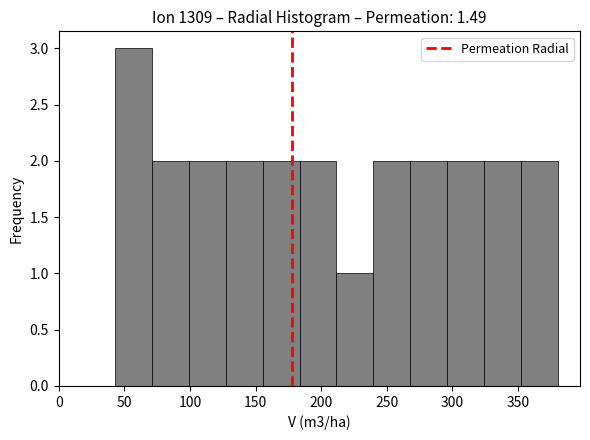

Reading left to right, list every bar in this chart as the range it spans on the x-axis followed by its height. Neither the bar edges nor the heights are printed on the chart, so give them approximately, as read against the axes.

45 to 70: 3
70 to 100: 2
100 to 125: 2
125 to 155: 2
155 to 185: 2
185 to 210: 2
210 to 240: 1
240 to 270: 2
270 to 295: 2
295 to 325: 2
325 to 350: 2
350 to 380: 2